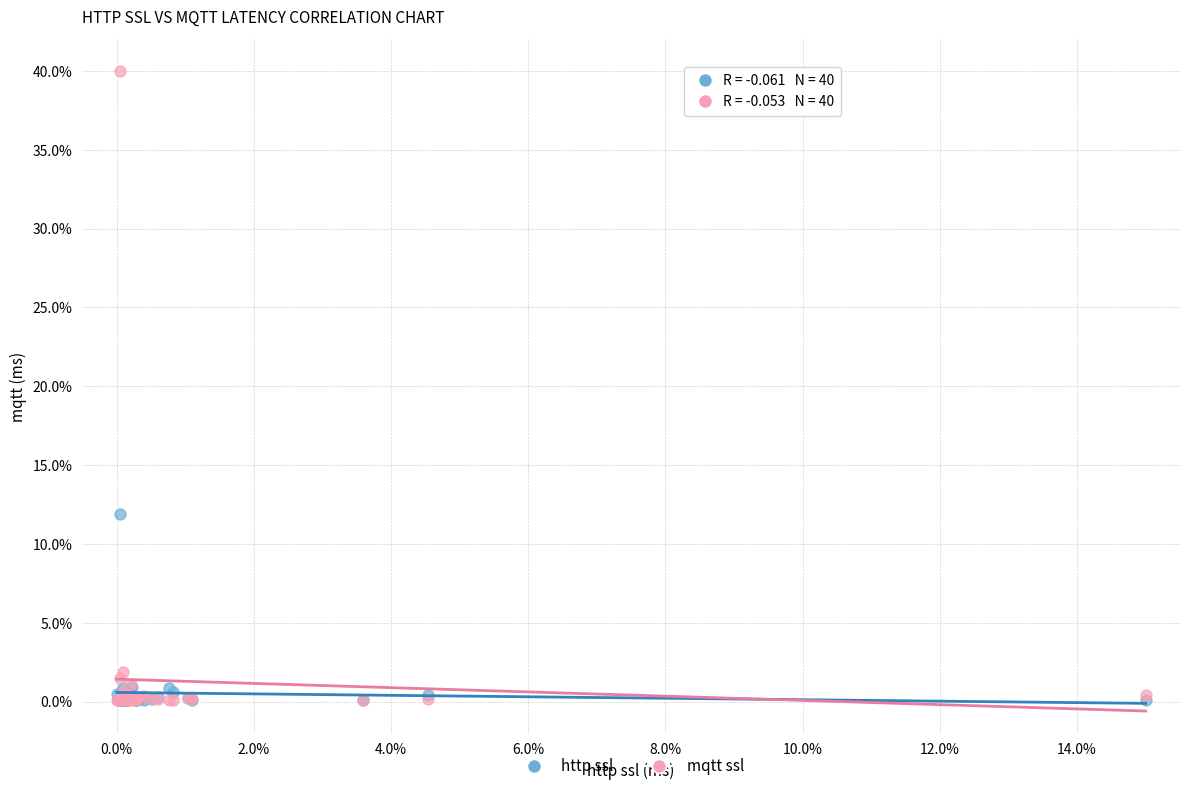

Across all series, what Y value is closest to 20?

11.9